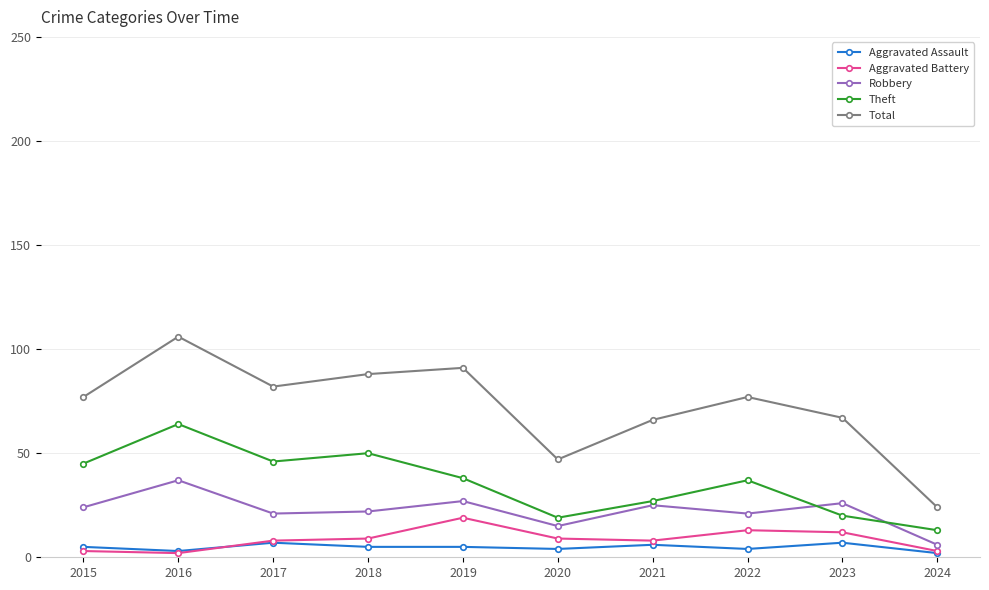

Does the chart display data point markers on the line(s)?

Yes